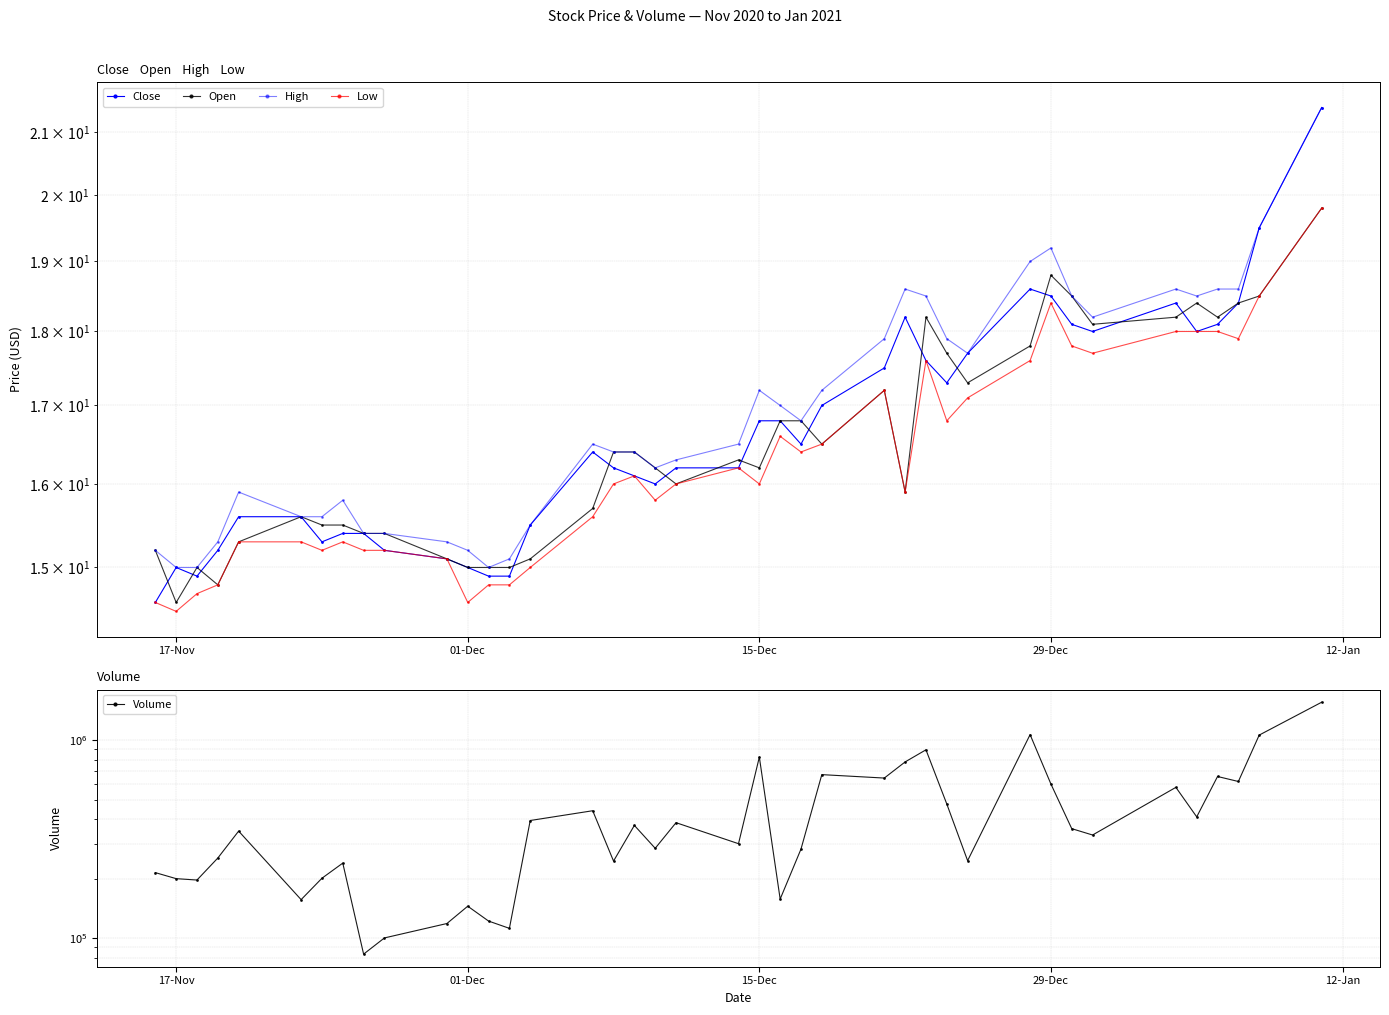

Which series has the largest total across all categories?

Volume